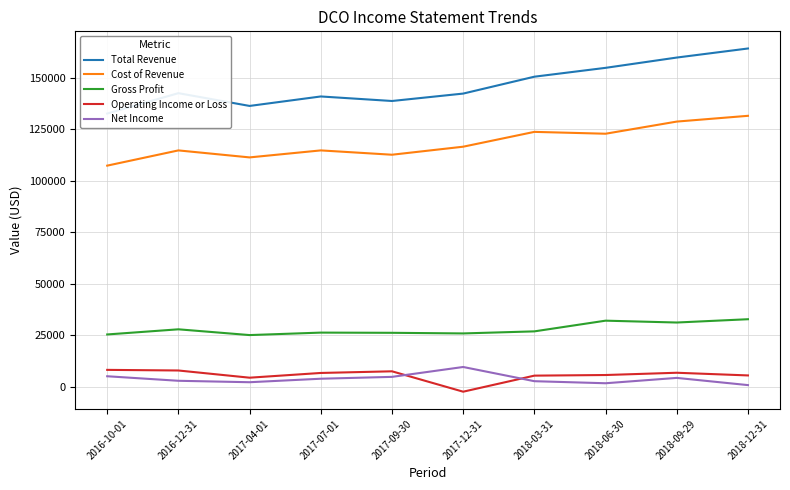

True or false: Total Revenue and Operating Income or Loss cross at least once.

False